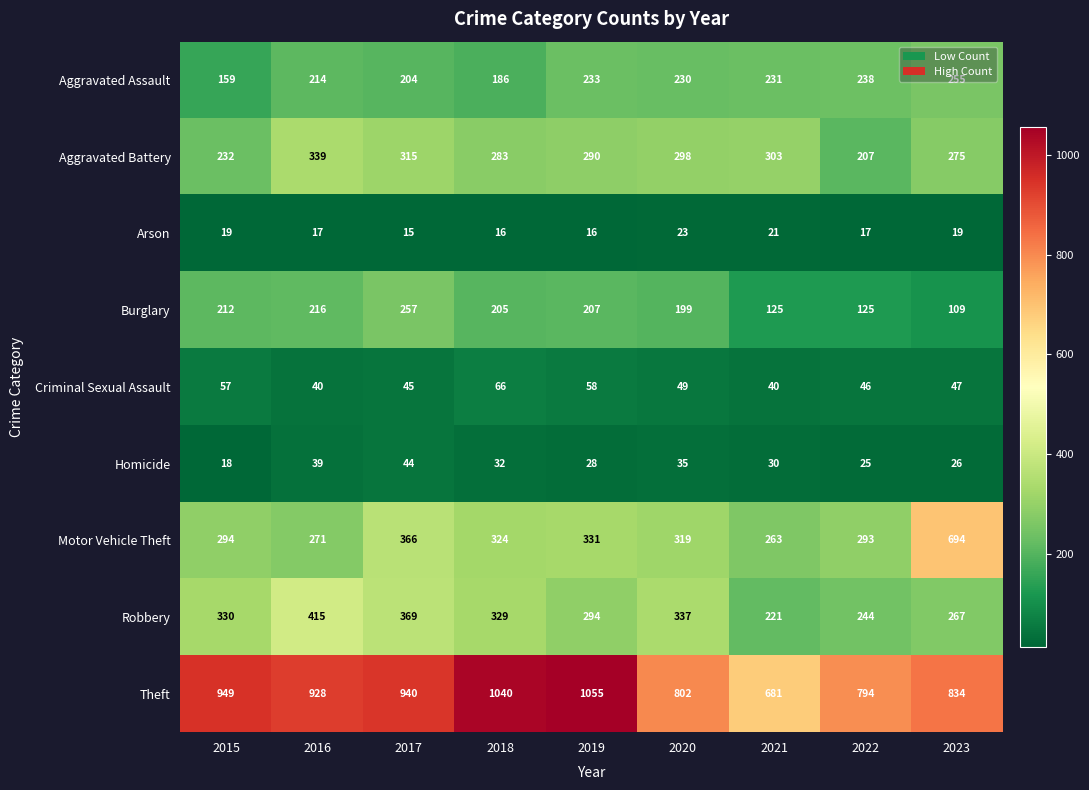

What is the sum of the Aggravated Assault values at 2023 and 2017?

459